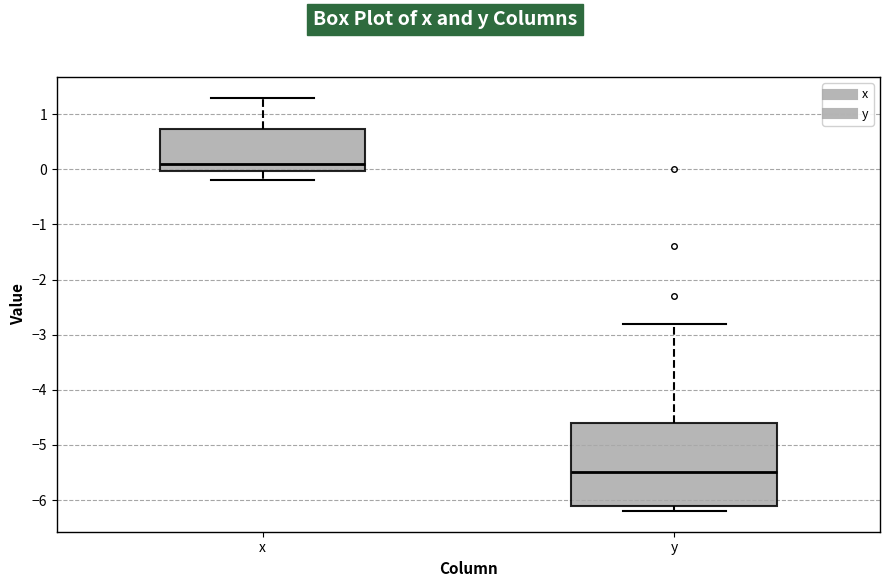

Comparing the boxes themselves (not the whiskers), which one is the tallest?

y